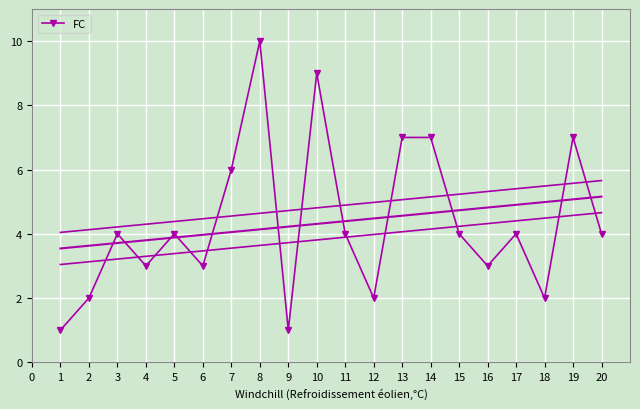

Where is the first local minimum for FC?

4